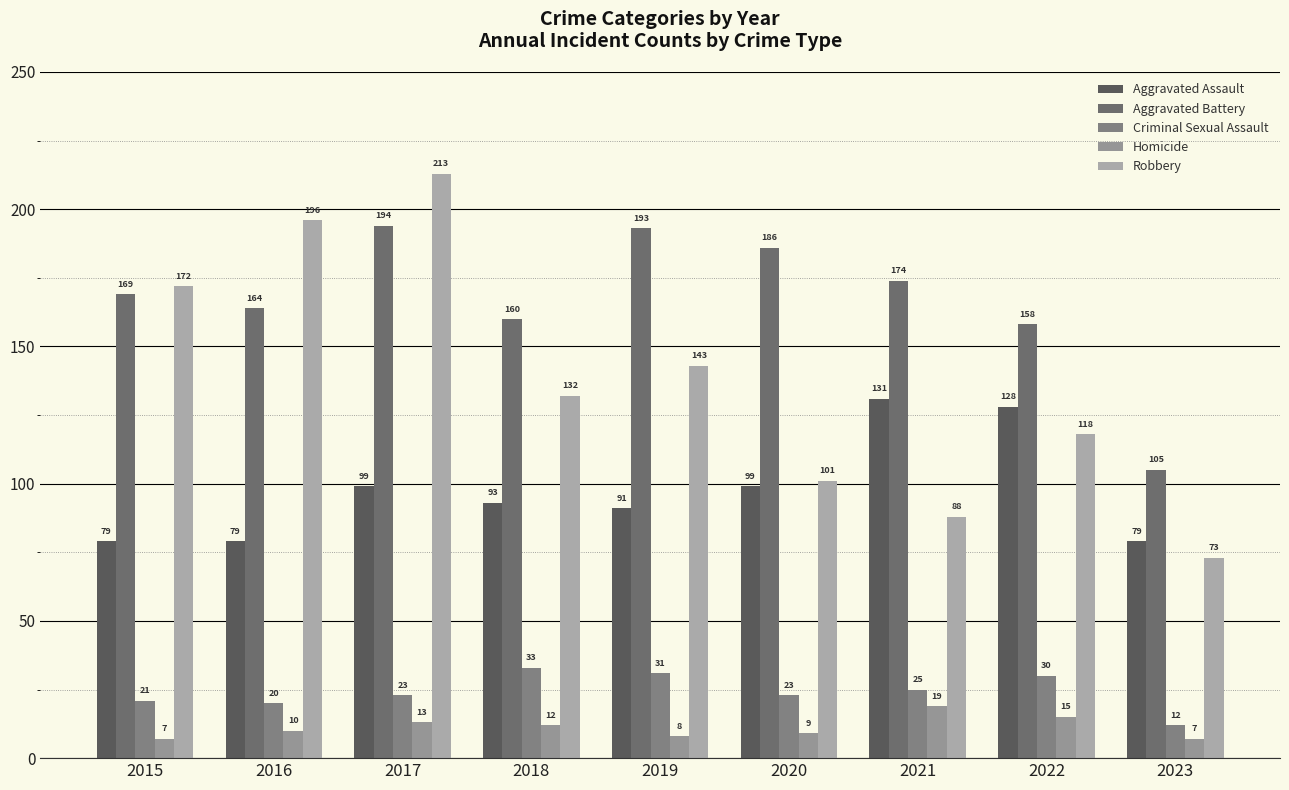

The value of Aggravated Battery at 2023 is 150. True or false?

False